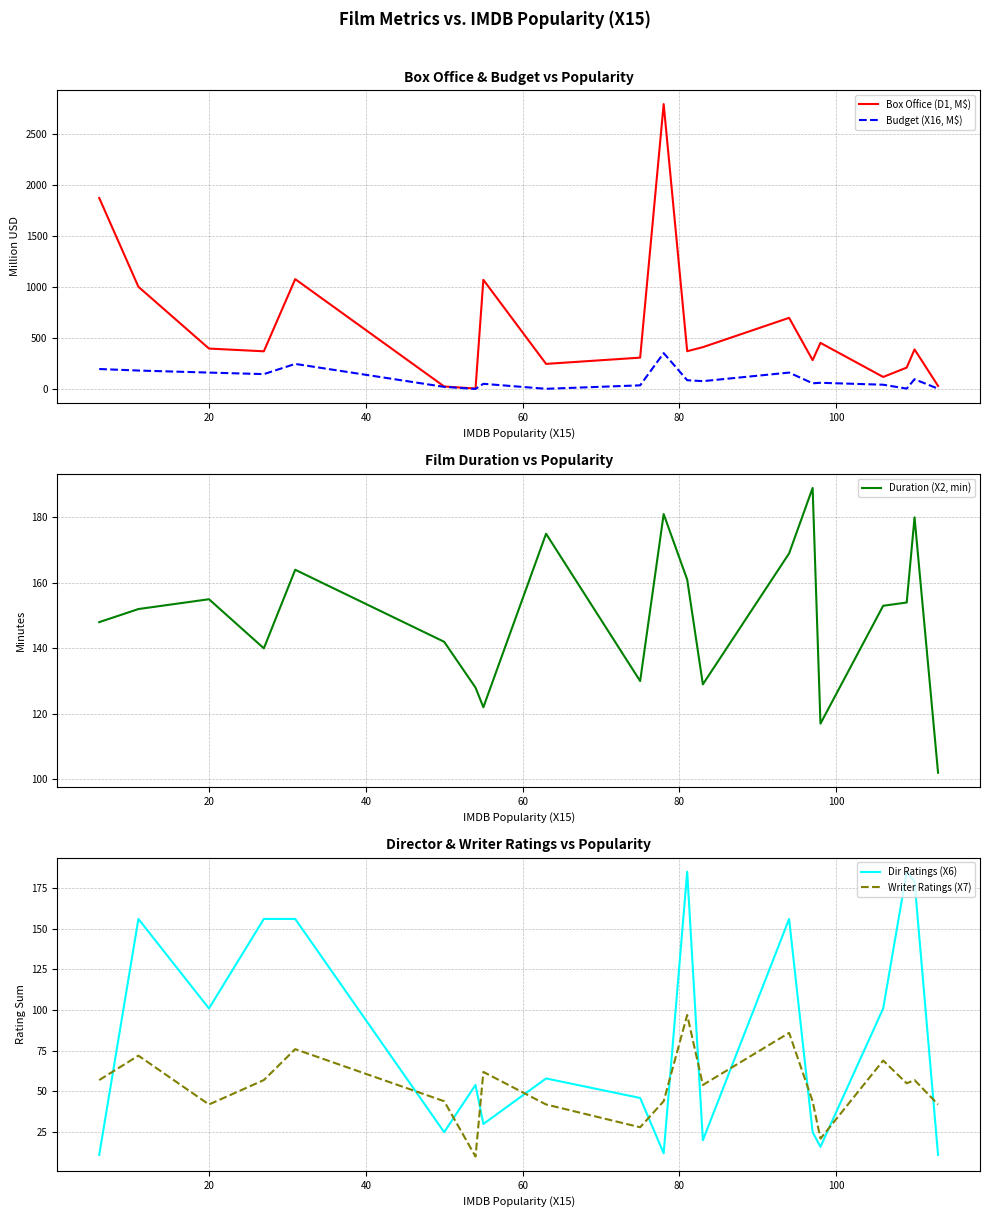

Reading left to right, extract all data points from this chart.

Box Office (D1, M$): 1877.2	1006.1	400.5	373.7	1081.2	28.9	8.5	1074.4	250.1	311.6	2797.5	374.6	414.4	701.7	286.8	456.1	122.1	213.9	392.0	34.3
Budget (X16, M$): 200.0	185.0	165.0	150.0	250.0	25.0	5.0	55.0	6.0	40.0	356.0	90.0	81.0	165.0	60.0	65.0	46.0	8.0	100.0	7.0
Duration (X2, min): 148.0	152.0	155.0	140.0	164.0	142.0	128.0	122.0	175.0	130.0	181.0	161.0	129.0	169.0	189.0	117.0	153.0	154.0	180.0	102.0
Dir Ratings (X6): 11.0	156.0	101.0	156.0	156.0	25.0	54.0	30.0	58.0	46.0	12.0	185.0	20.0	156.0	25.0	16.0	101.0	185.0	179.0	11.0
Writer Ratings (X7): 57.0	72.0	42.0	57.0	76.0	44.0	10.0	62.0	42.0	28.0	44.0	97.0	54.0	86.0	44.0	21.0	69.0	55.0	57.0	42.0